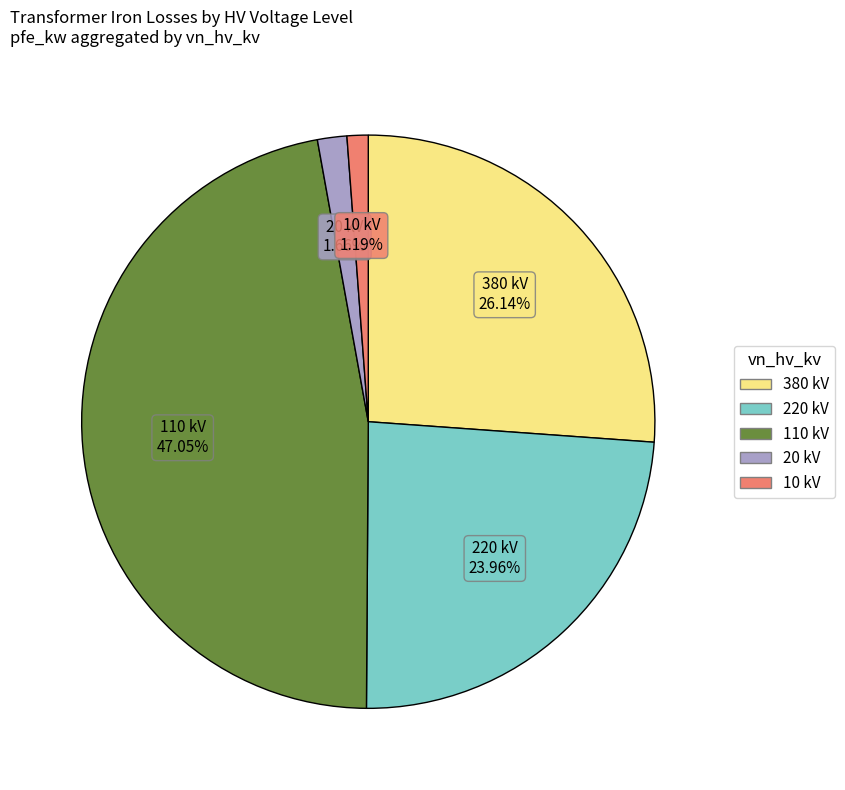

Is there any slice that represents more than half of the pie?

No